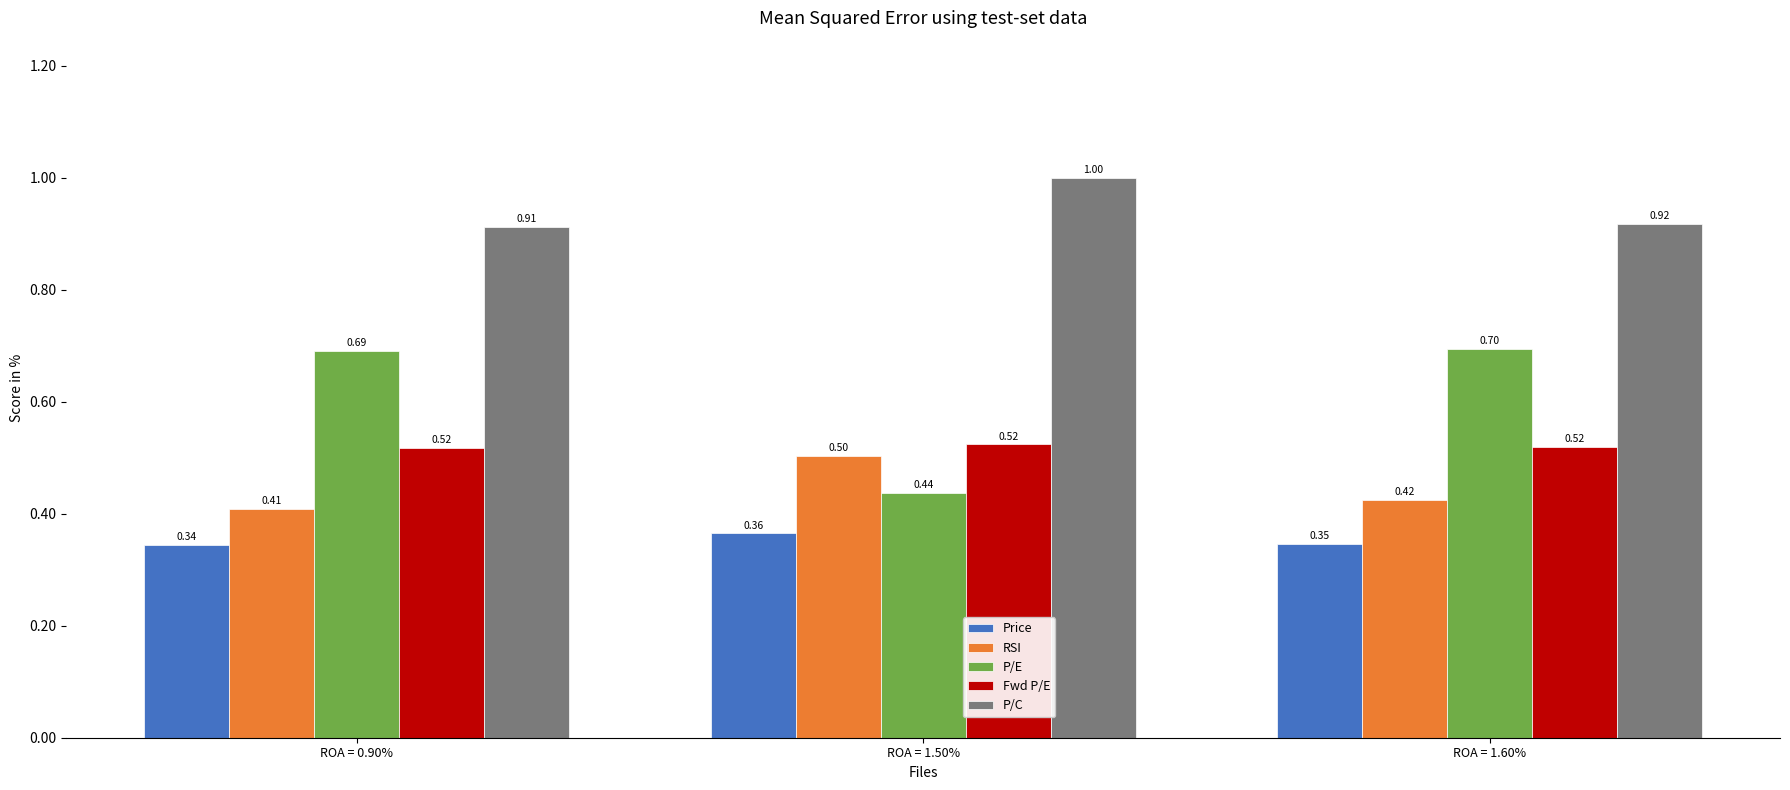

Count the RSI values in the range 0 to 1.

3